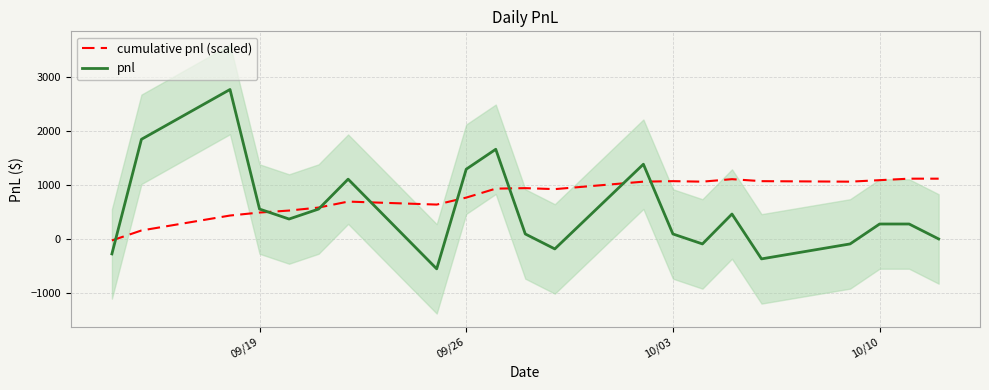

True or false: pnl and cumulative pnl (scaled) intersect in this chart.

True